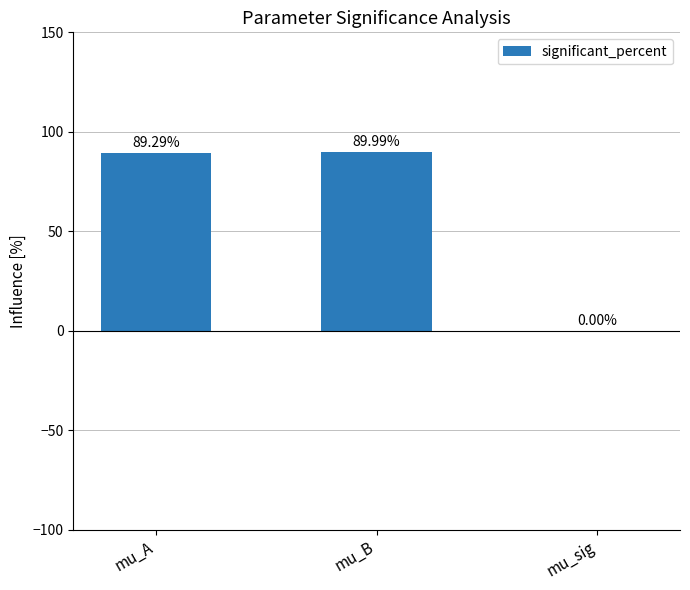

What is the sum of the values at mu_sig and mu_B?

90.0